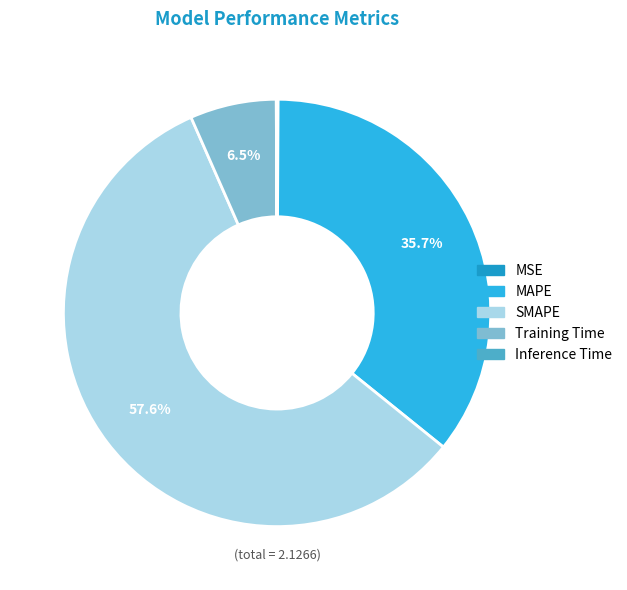

What is the largest slice in the pie chart?

SMAPE